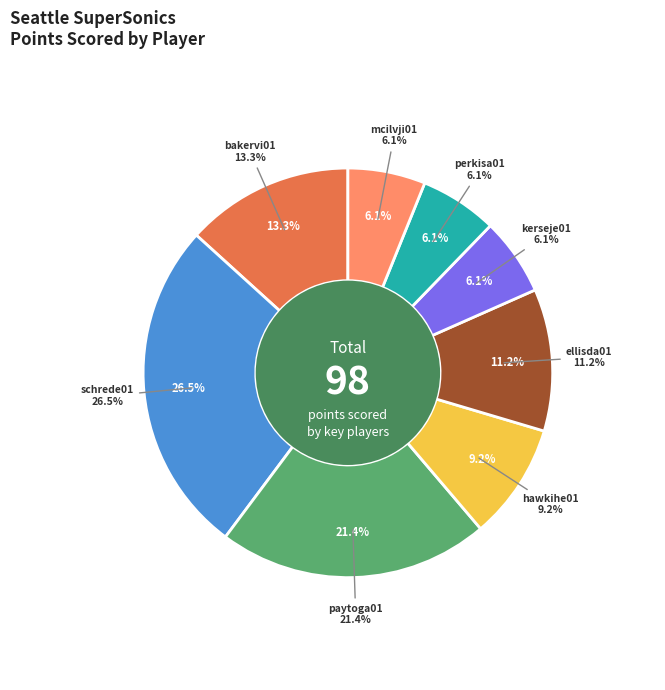

What percentage do paytoga01 and hawkihe01 together represent?

30.6%